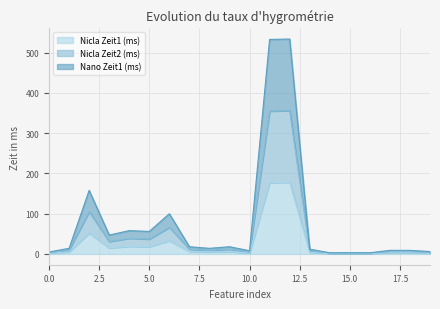

In Nano Zeit1 (ms), how many points are lower than both neighbors (excluding endpoints)?

4